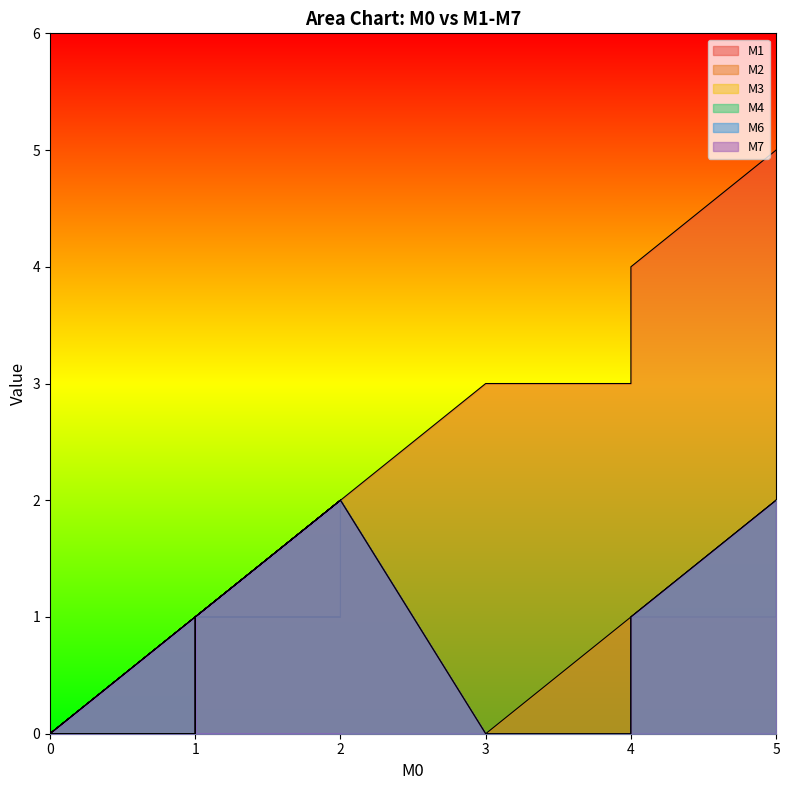

Between 0 and 21, which series saw the biggest shift?

M1